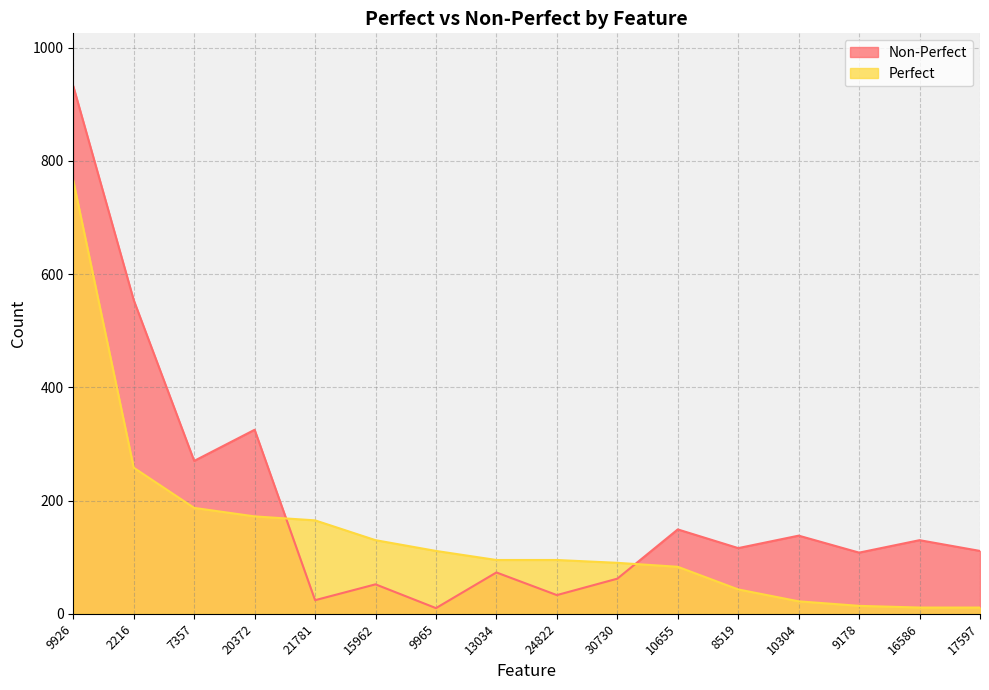

List the series in order of their overall mean, lowest first.

Perfect, Non-Perfect